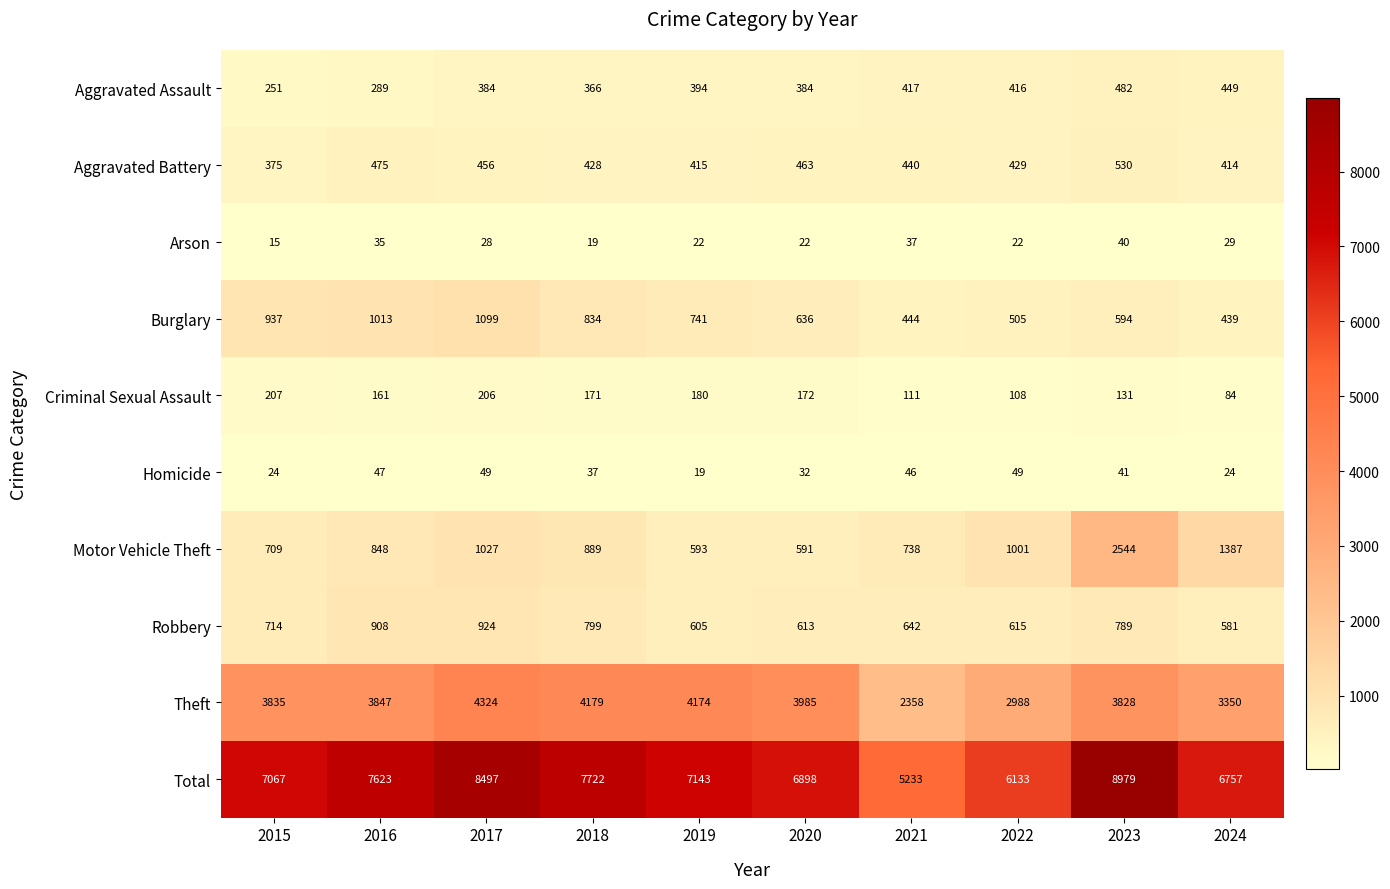

What is the approximate value of Arson at 2019, to the nearest 10?

20